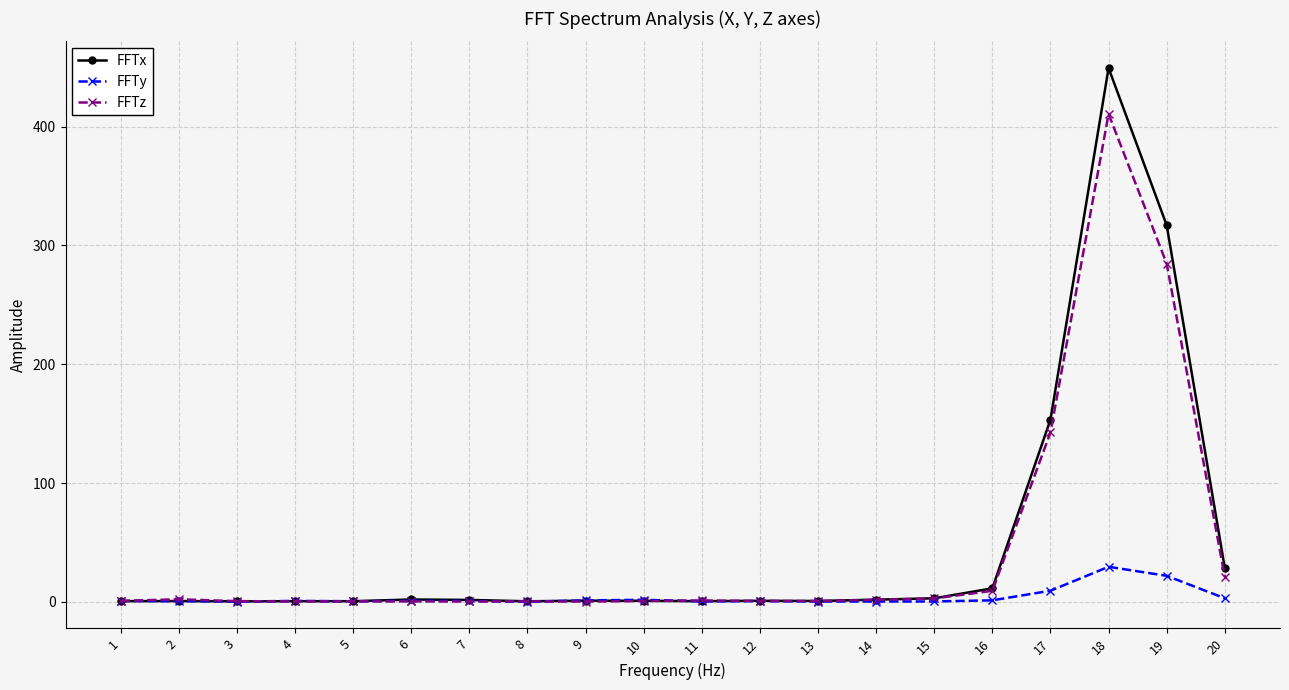

What is the sum of the FFTx values at 16 and 15?

14.3